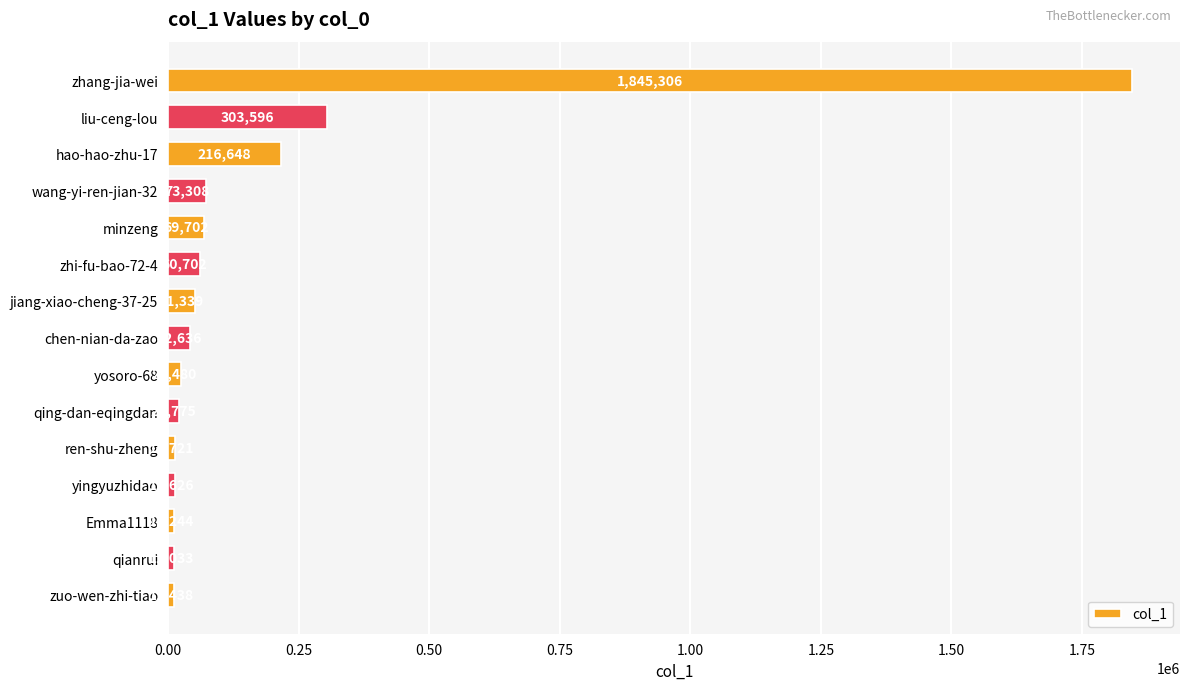

What is the value of the 3rd bar from the top?

216648